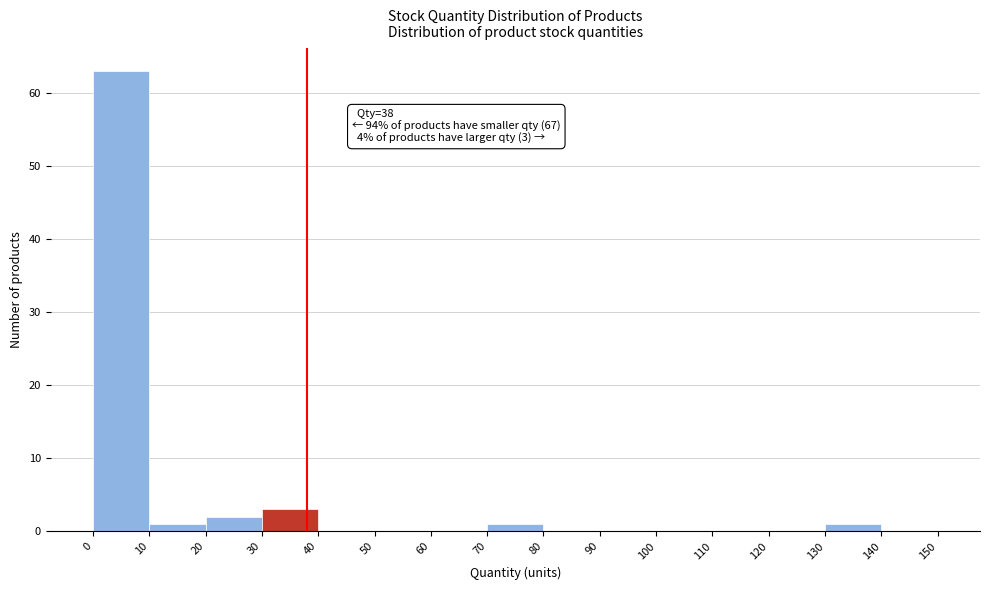

Which range on the x-axis has the tallest bar?

0 to 10